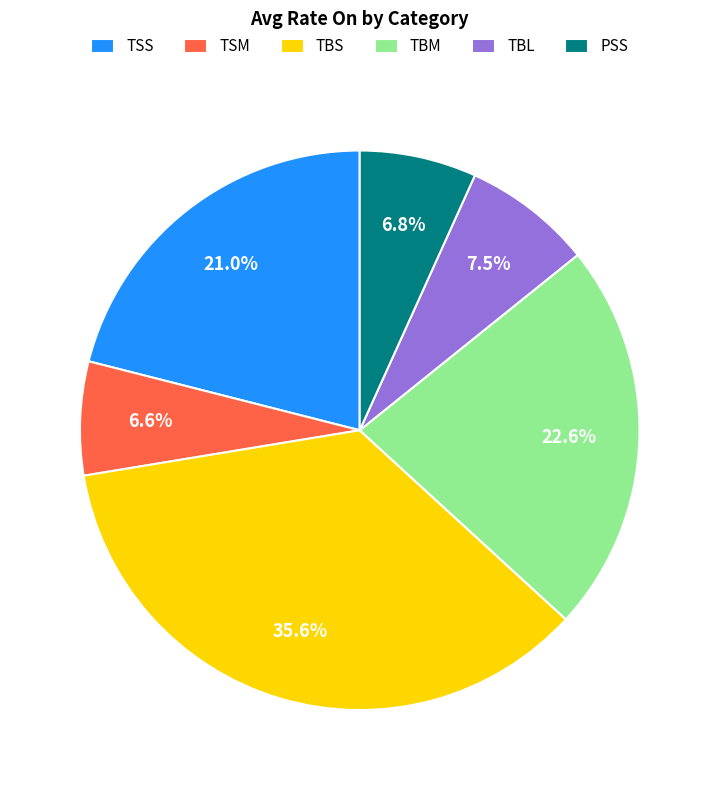

How much of the chart is everything except PSS?

93.2%